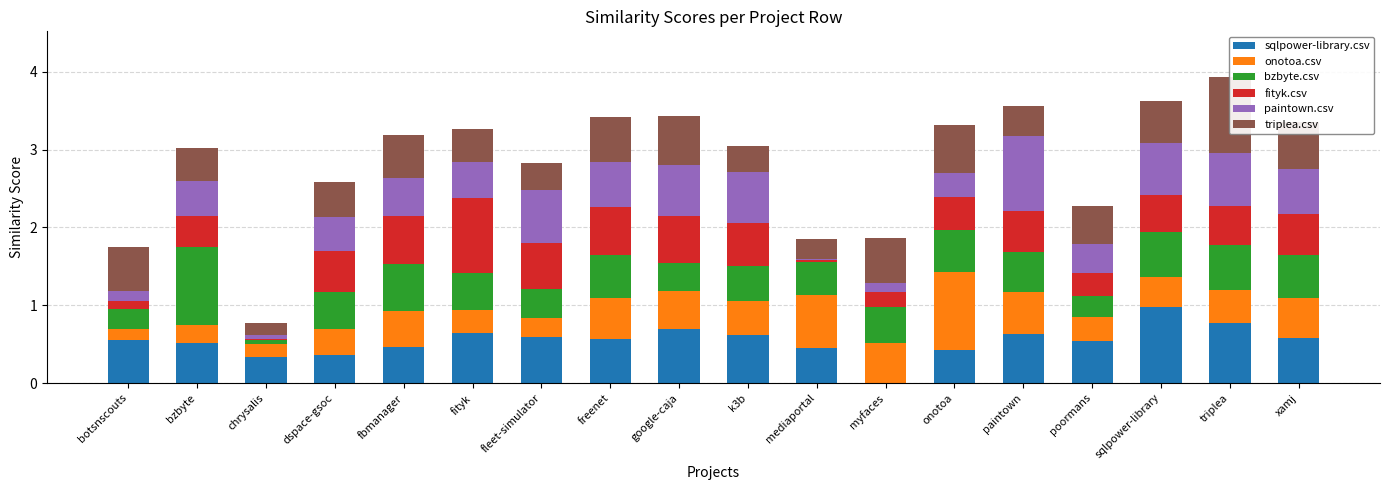

What is the value of the onotoa.csv bar at the 9th from the left?

0.5